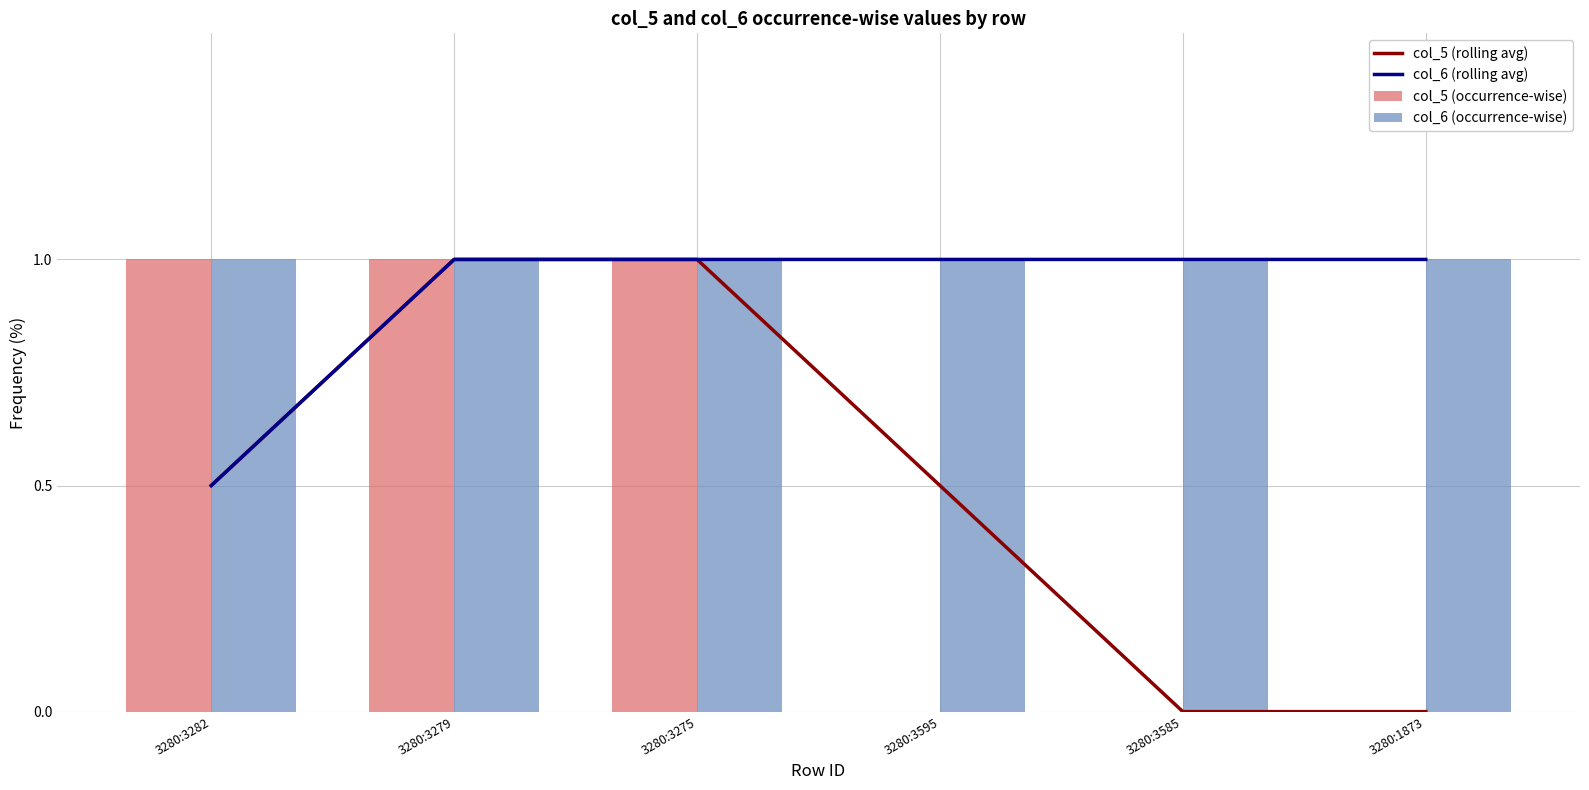

What is the label of the 4th bar from the left?

3280:3595